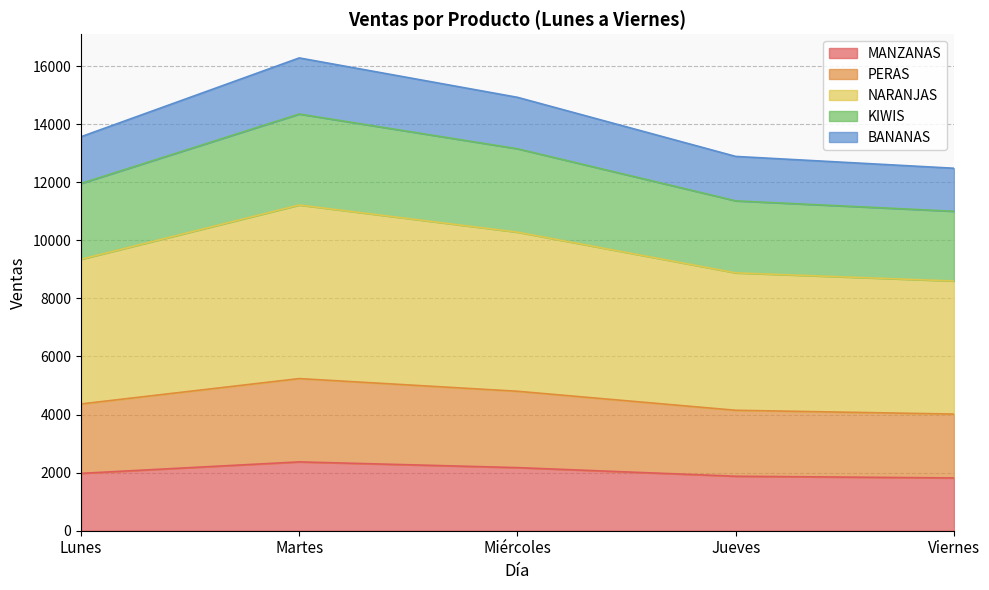

Which has a higher value, Miércoles or Viernes?

Miércoles